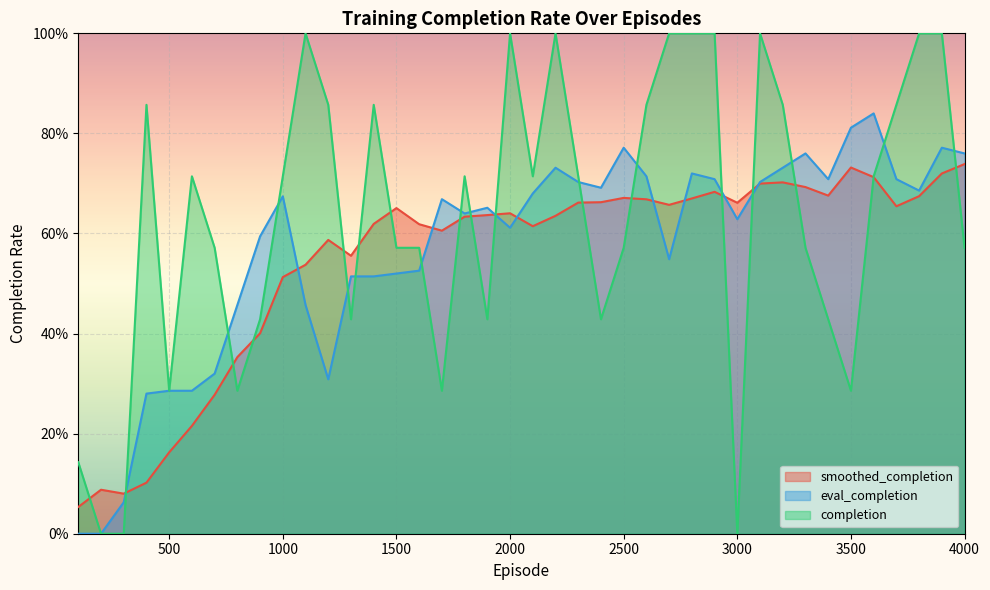

What are all the series names shown in the legend?

smoothed_completion, eval_completion, completion